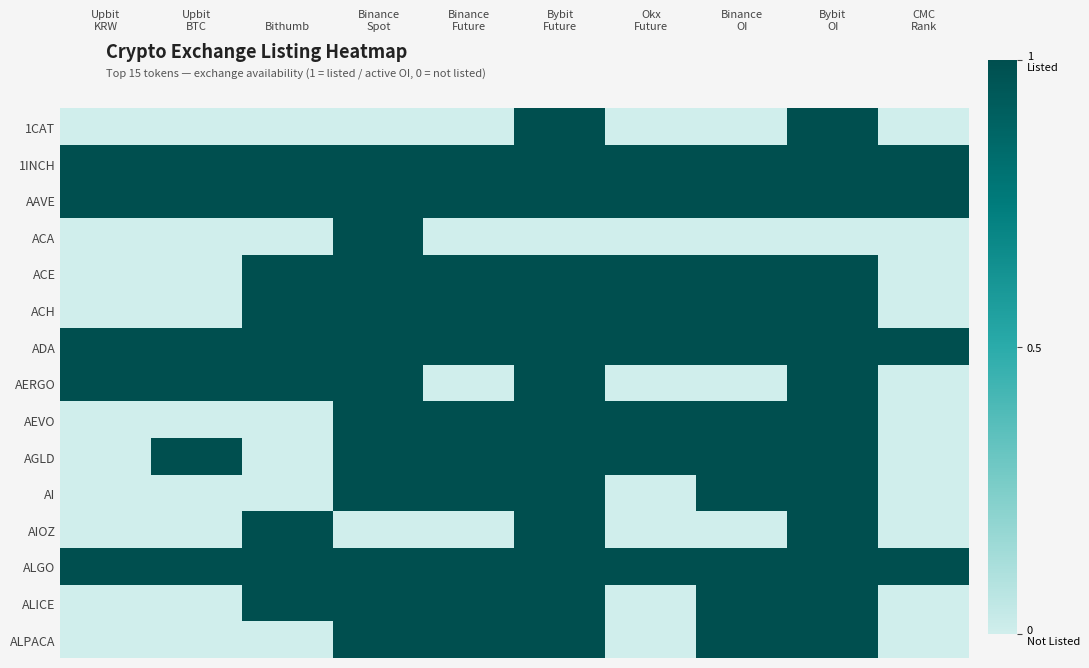

At Binance Future, list the series in order from largest to smallest.

1INCH, AAVE, ACE, ACH, ADA, AEVO, AGLD, AI, ALGO, ALICE, ALPACA, 1CAT, ACA, AERGO, AIOZ